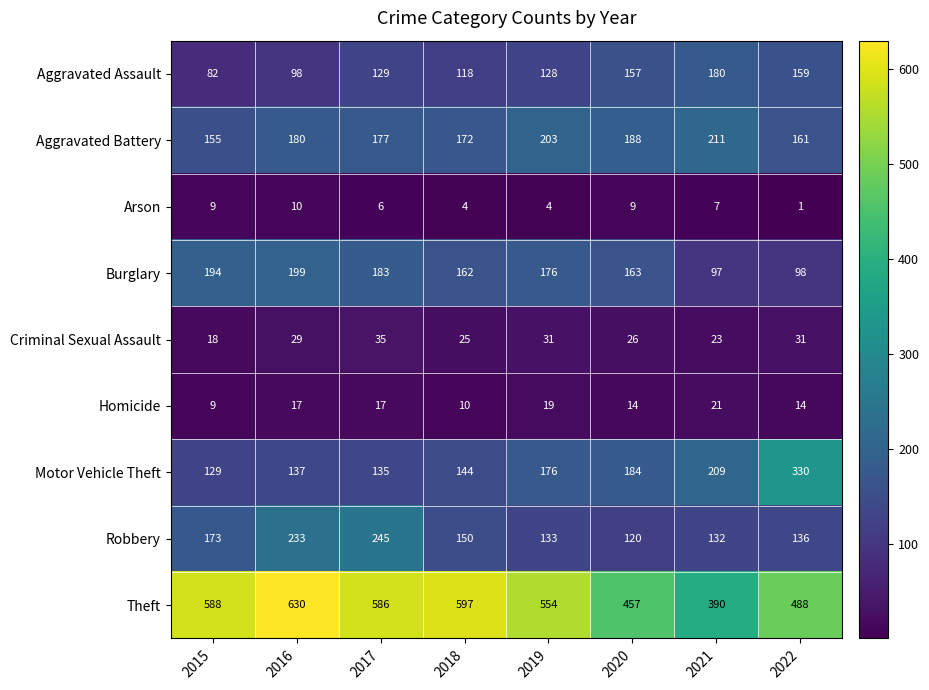

List the labels in order of Aggravated Battery value, smallest first.

2015, 2022, 2018, 2017, 2016, 2020, 2019, 2021